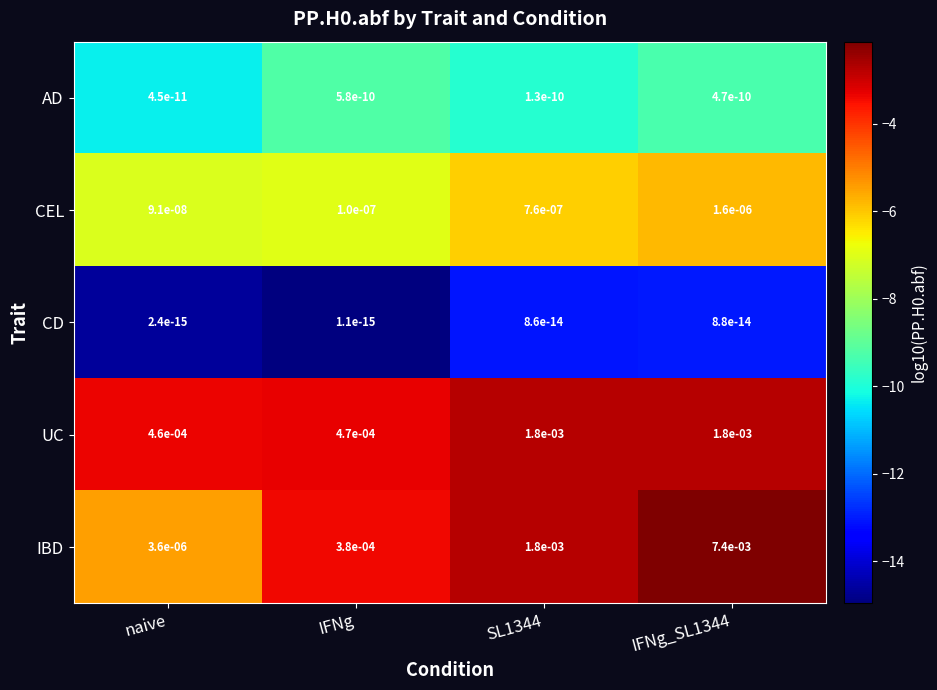

At which label is UC closest to 0?

naive